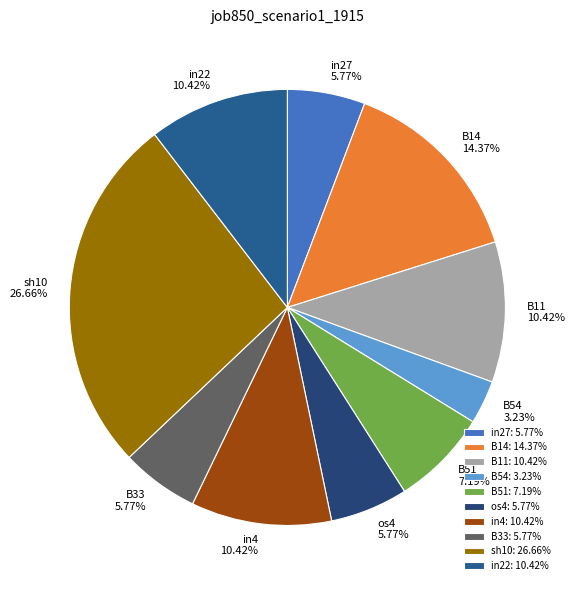

Which slice is the largest?

sh10